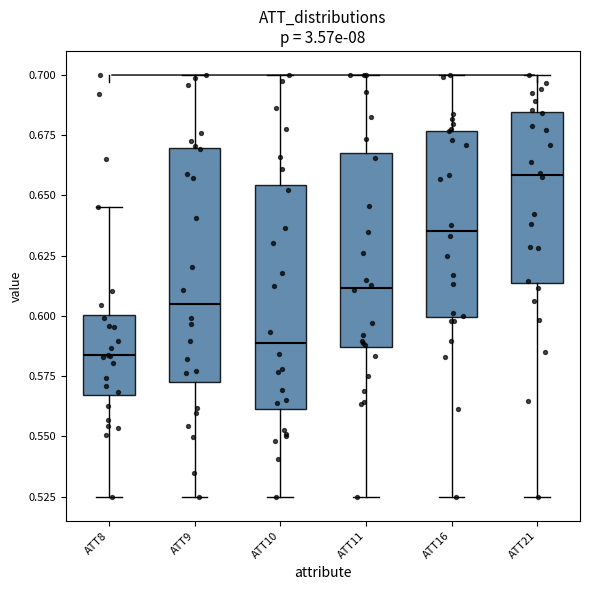

Where does the upper whisker of the box for ATT21 end on the y-axis? The values are not printed on the chart, so give them approximately, as read against the axis.

0.700